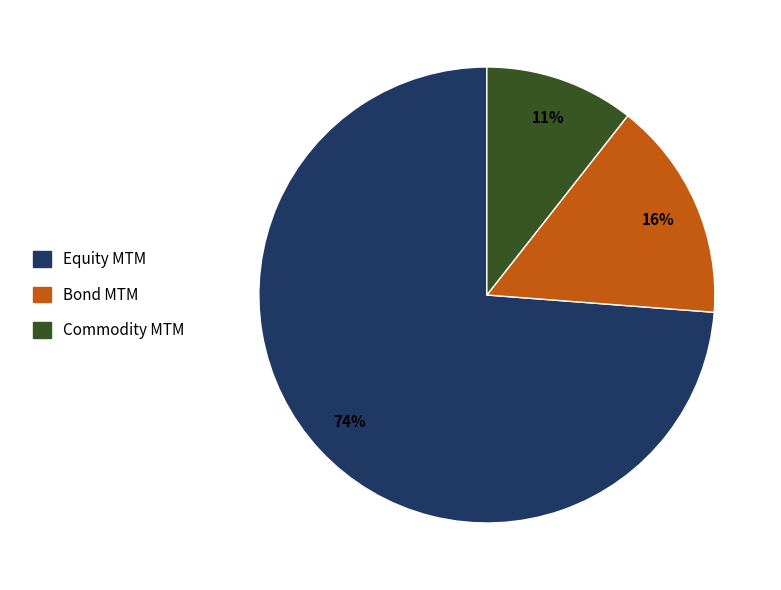

Rank the categories by value from highest to lowest.

Equity MTM, Bond MTM, Commodity MTM